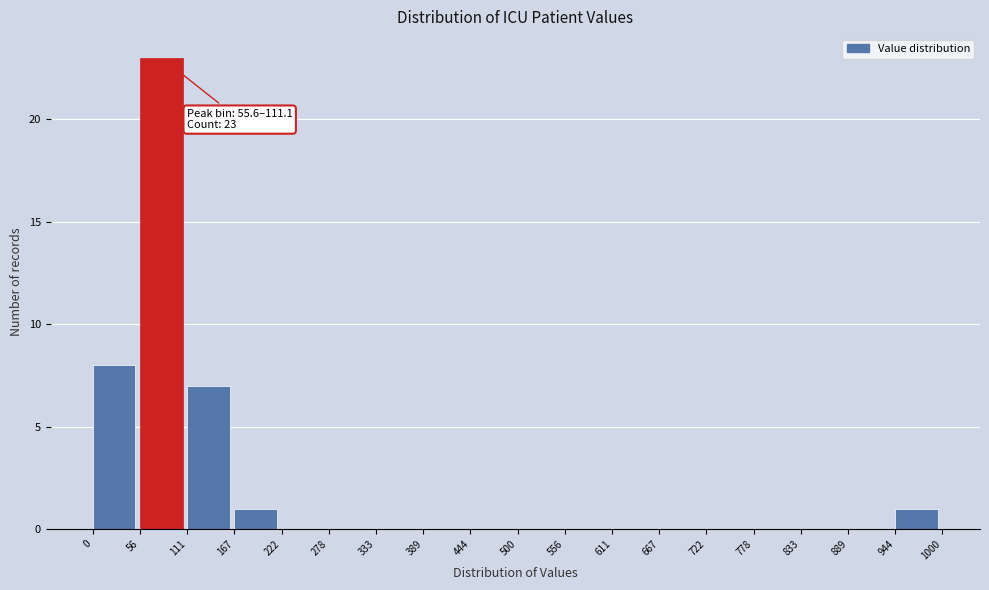

Which range on the x-axis has the tallest bar?

56 to 111